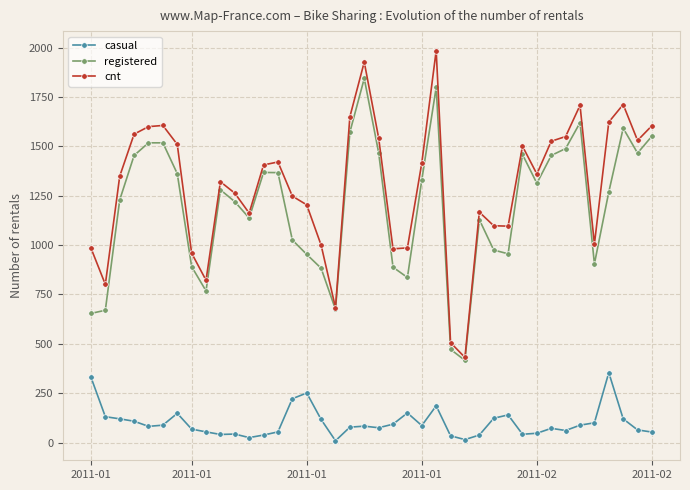

Which series has the largest range (max minus min)?

cnt